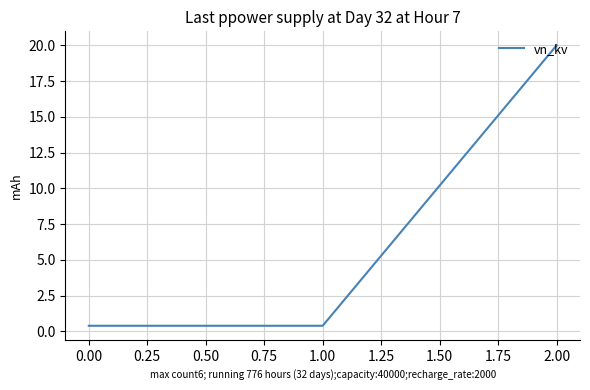

What is the greatest value displayed?

20.0